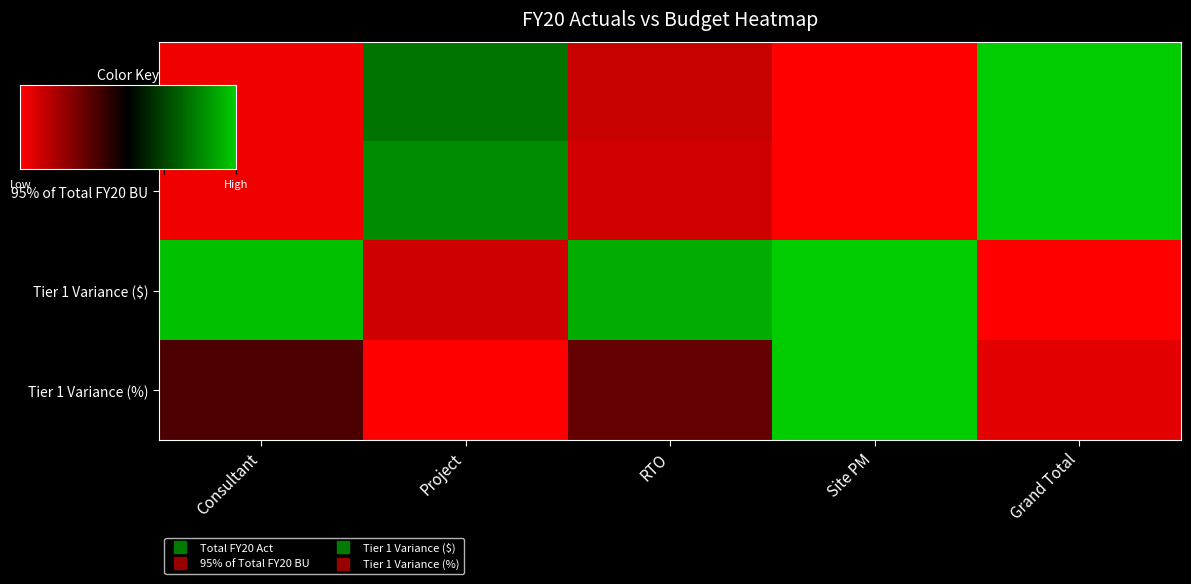

At how many categories does at least one series exceed 0?

5